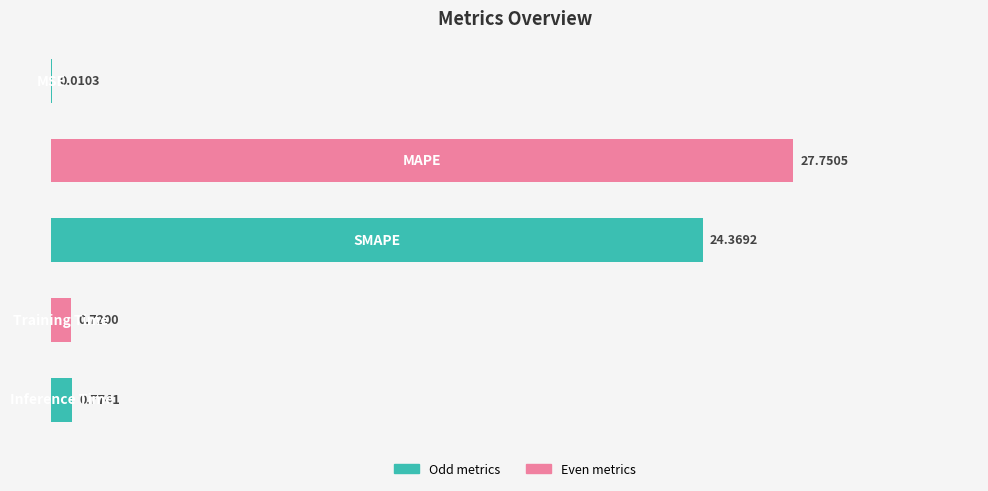

What is the sum of all values?

53.6